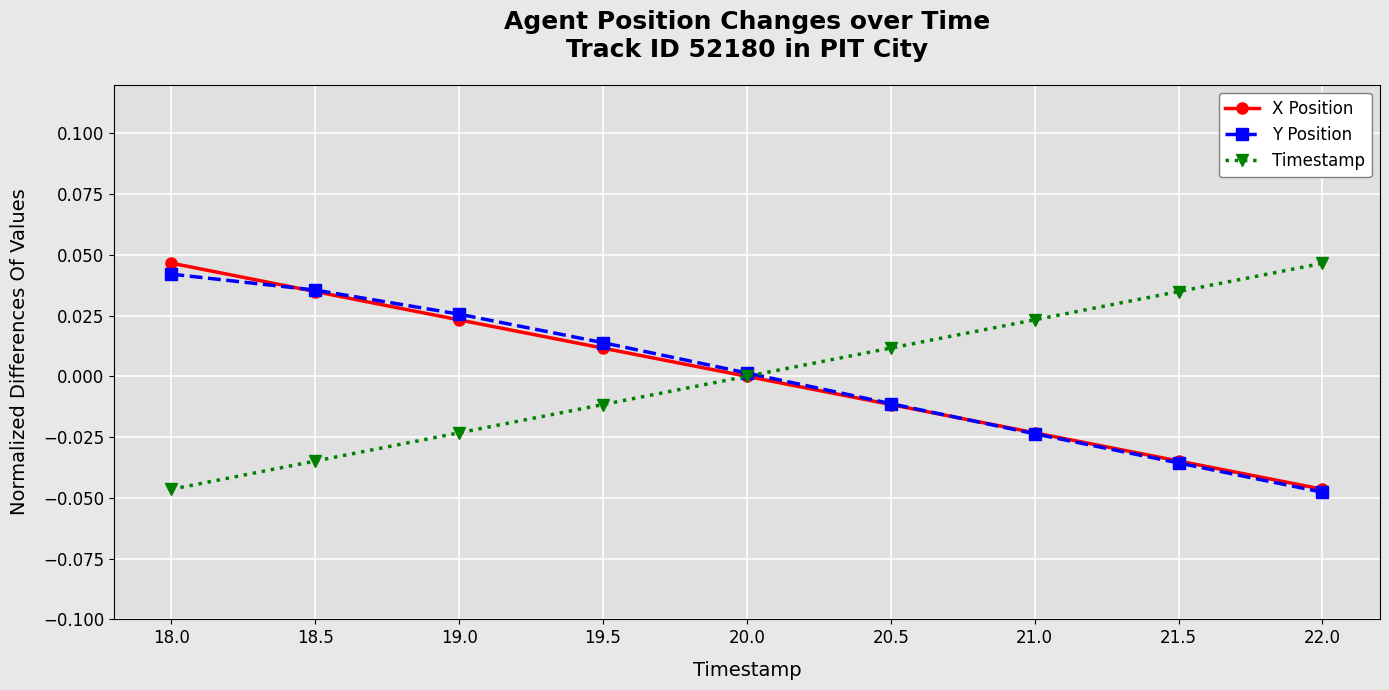

List the labels in order of Timestamp value, largest first.

22.0, 21.5, 21.0, 20.5, 20.0, 19.5, 19.0, 18.5, 18.0